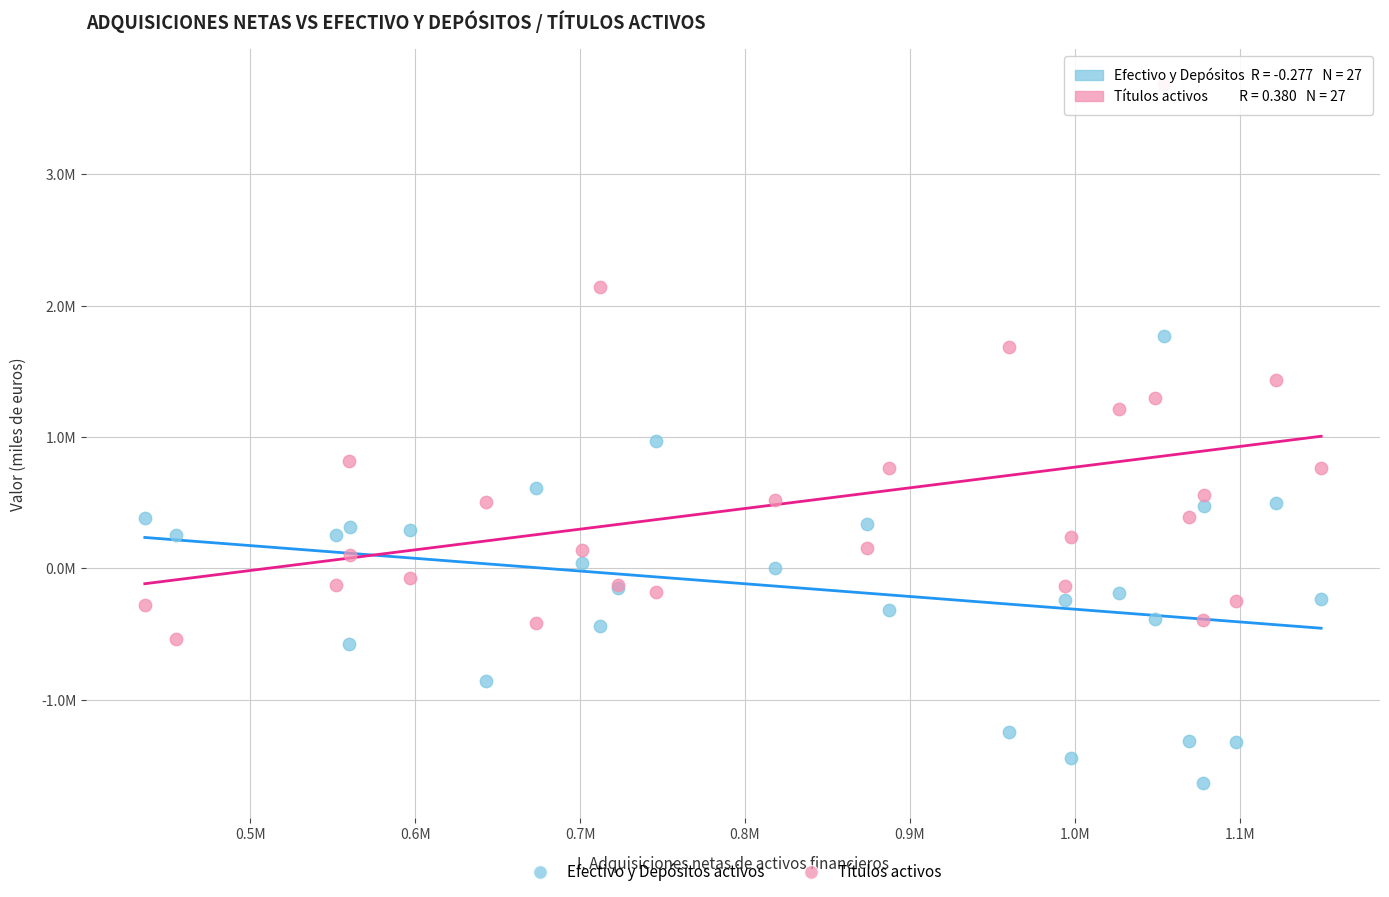

What are all the series names shown in the legend?

Efectivo y Depósitos activos, Títulos activos